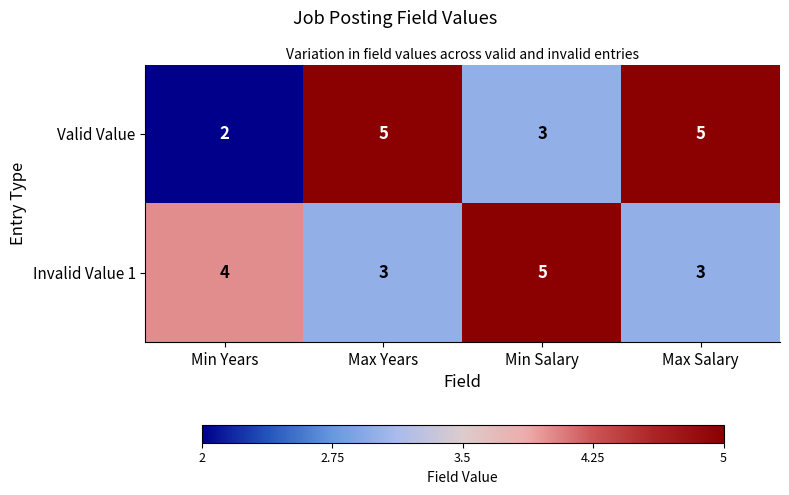

What is the highest value of the Valid Value series?

5